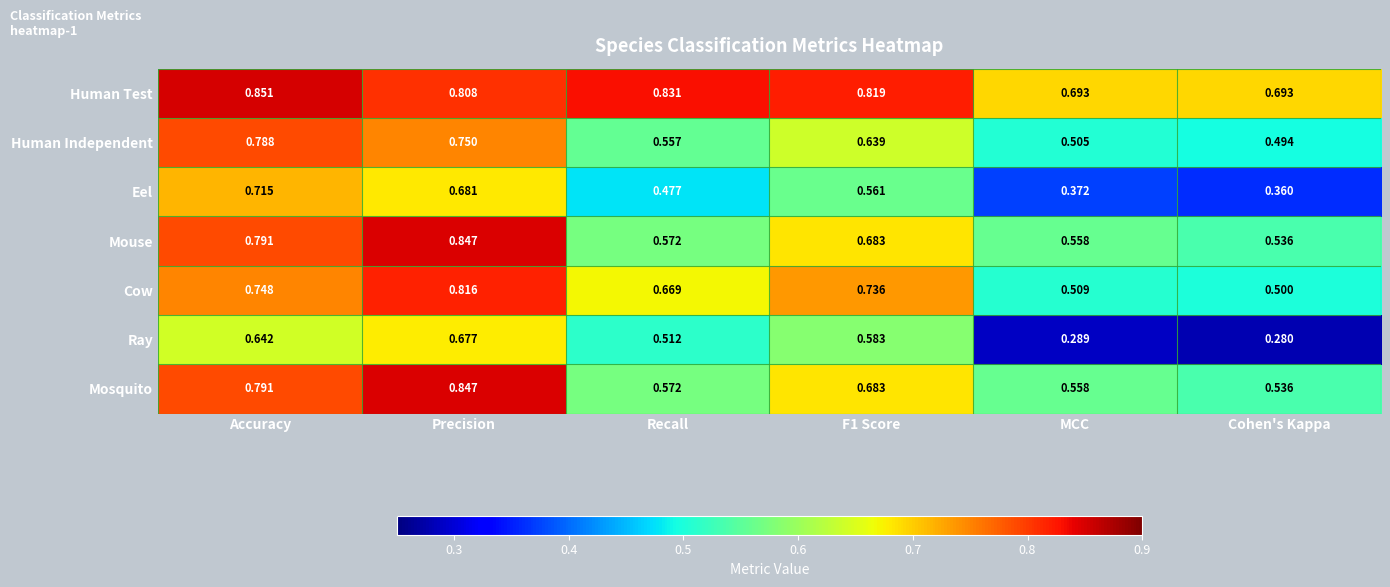

How many categories are shown in the chart?

6